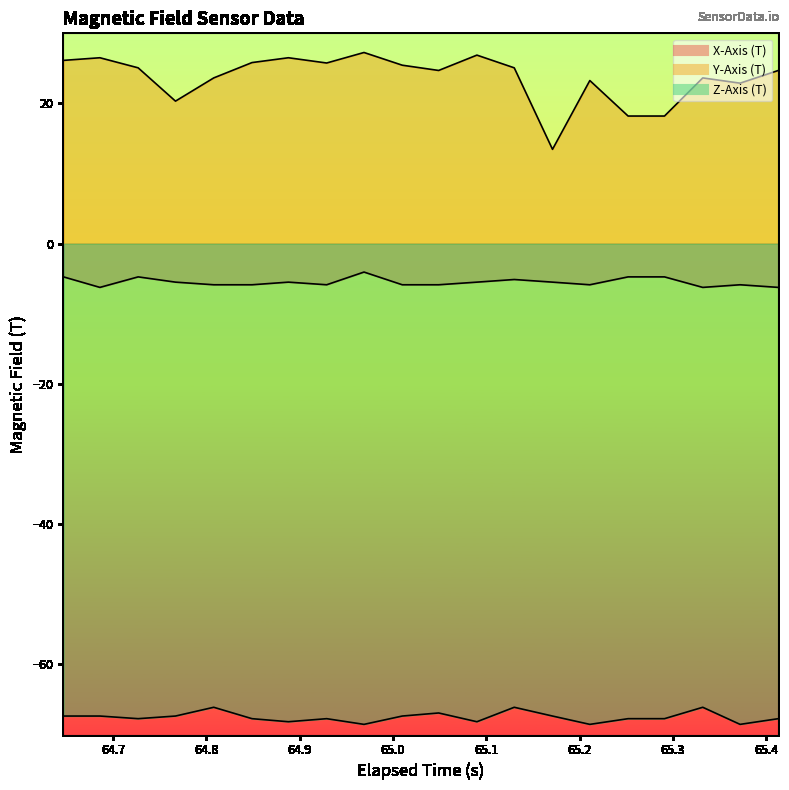

What is the maximum value for Y-Axis (T)?

27.3